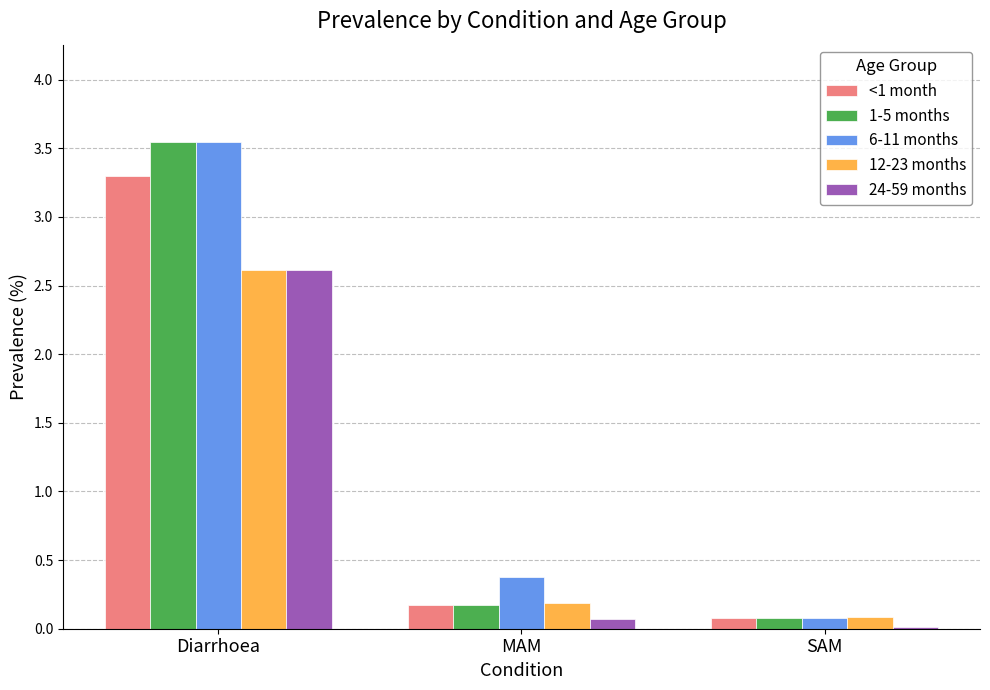

How many groups of bars are there?

3